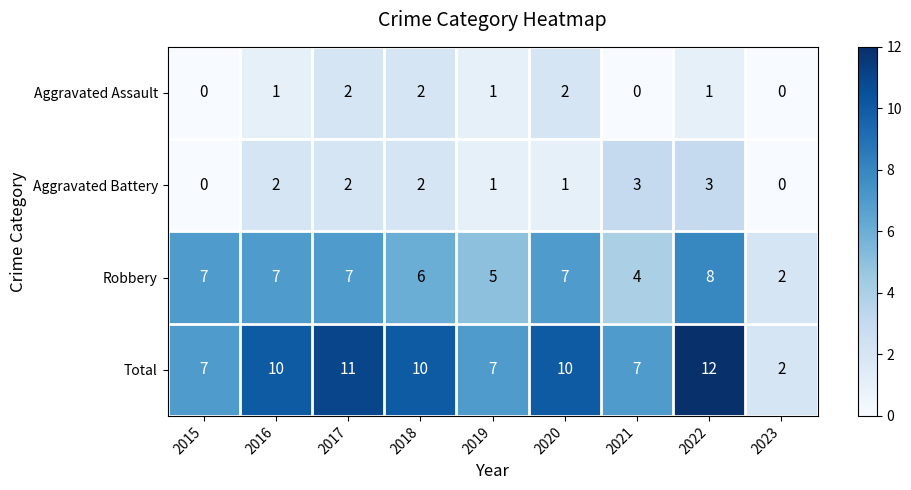

Which label corresponds to the largest value in the chart?

2022